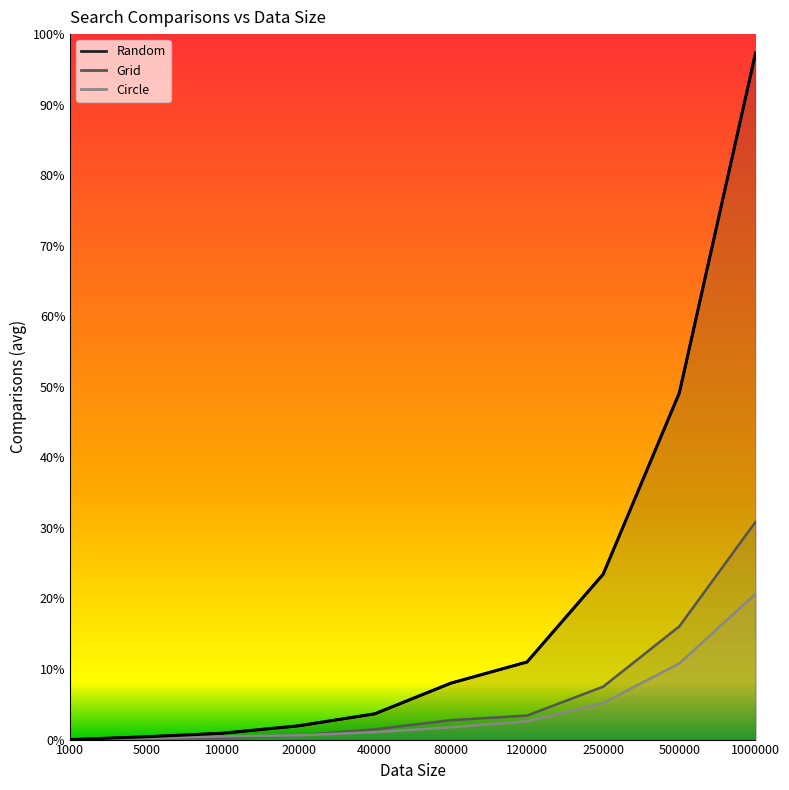

True or false: Grid and Random cross at least once.

False